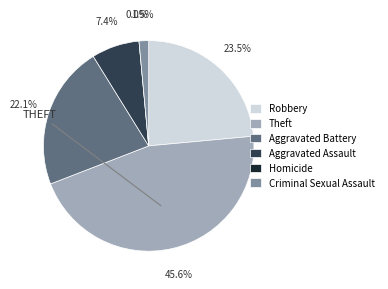

How many slices are in this pie chart?

6